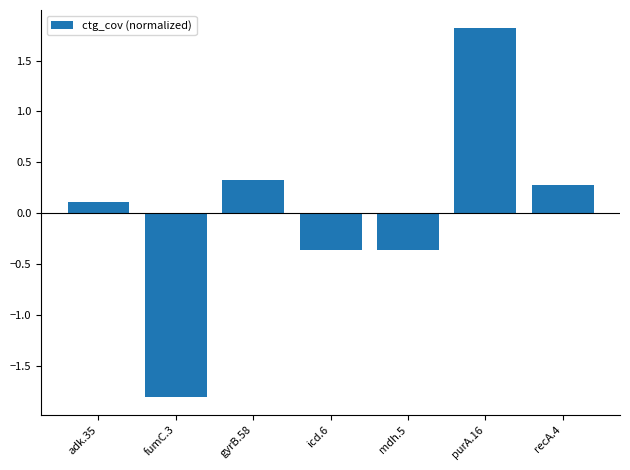

What is the difference between the maximum and minimum values?

3.6